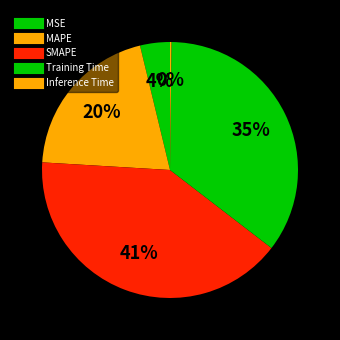

Is it true that SMAPE is 47% of the pie?

False